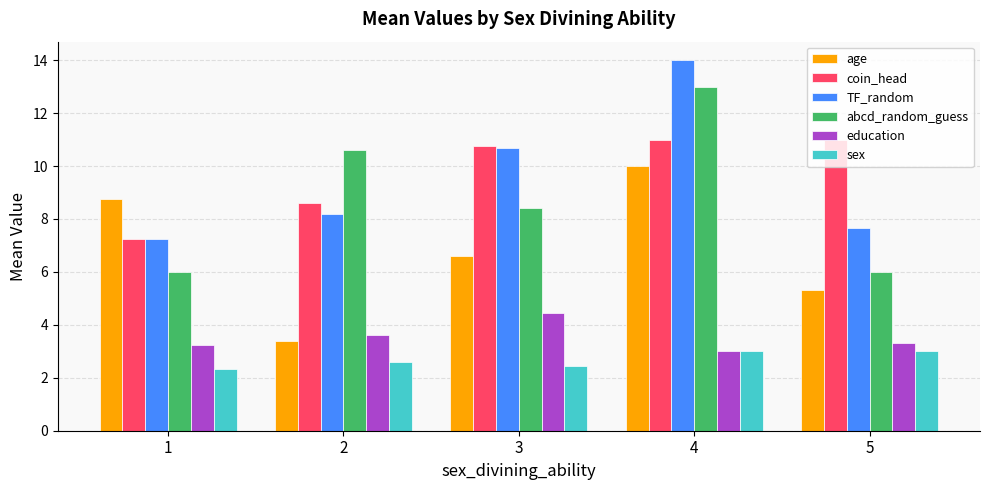

What is the total value across all series at 3?

43.3